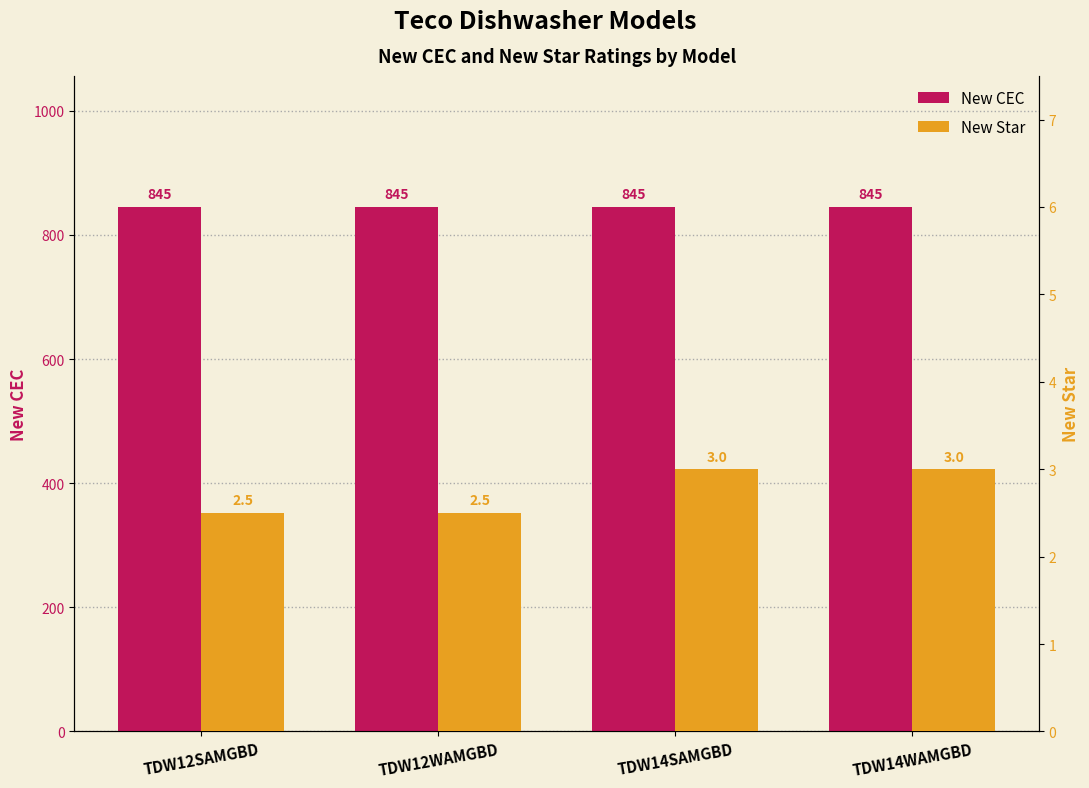

What is the value of the New Star bar at the 2nd from the left?

2.5